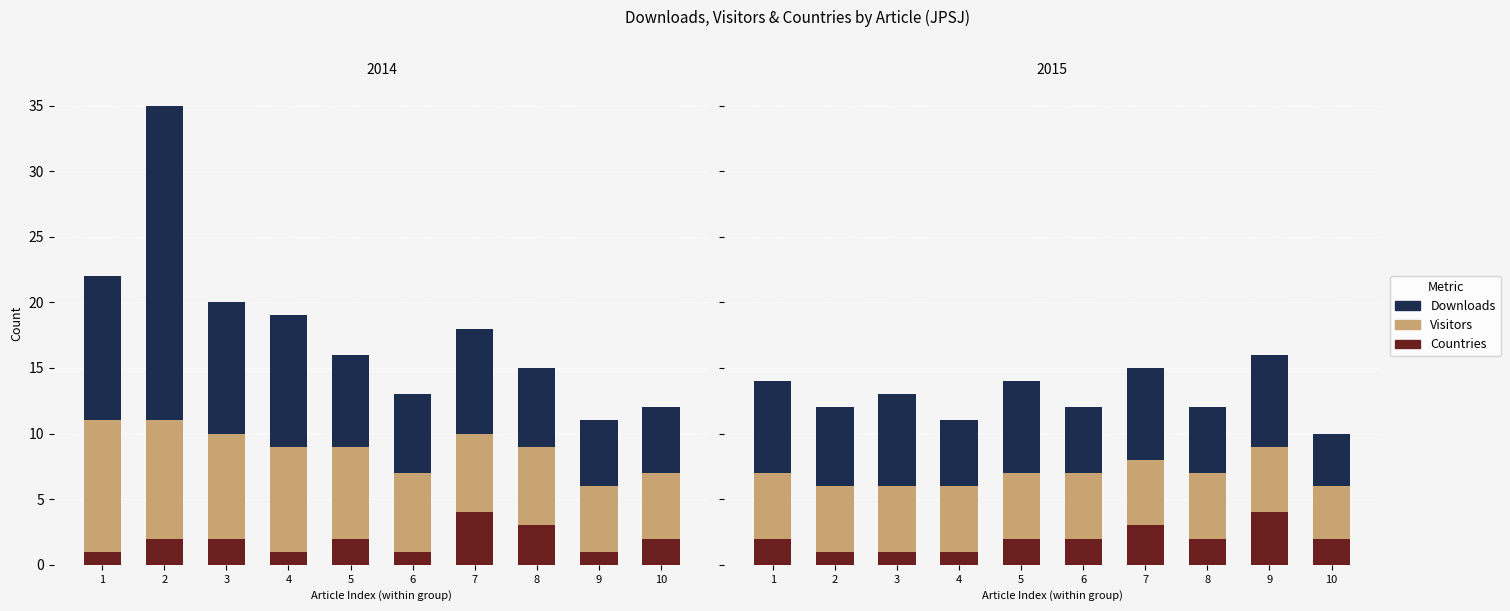

List the series in order of their peak value, highest first.

downloads, visitors, countries